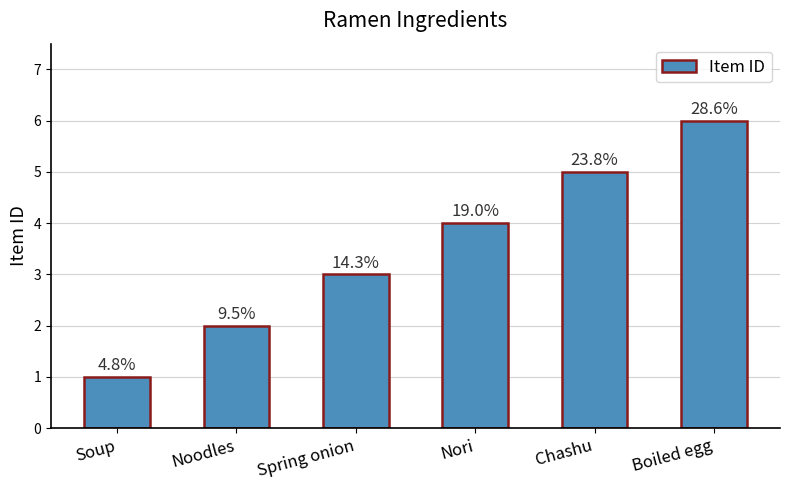

Does the chart contain any negative values?

No